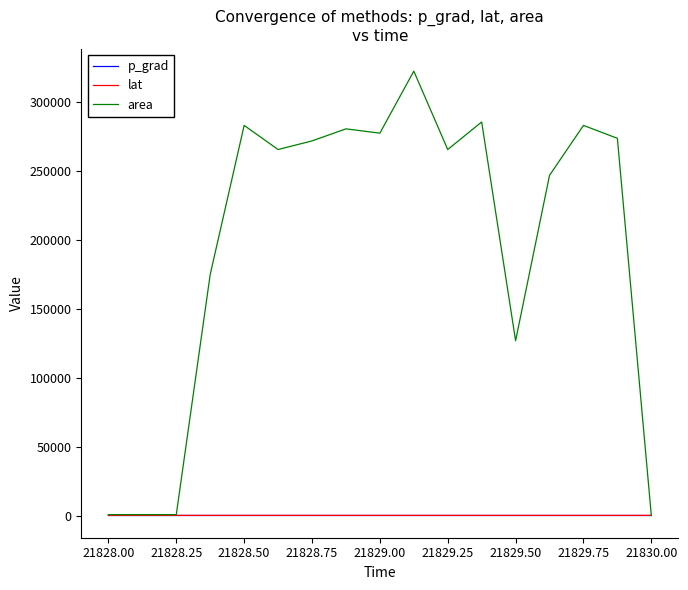

Which series has the largest range (max minus min)?

area